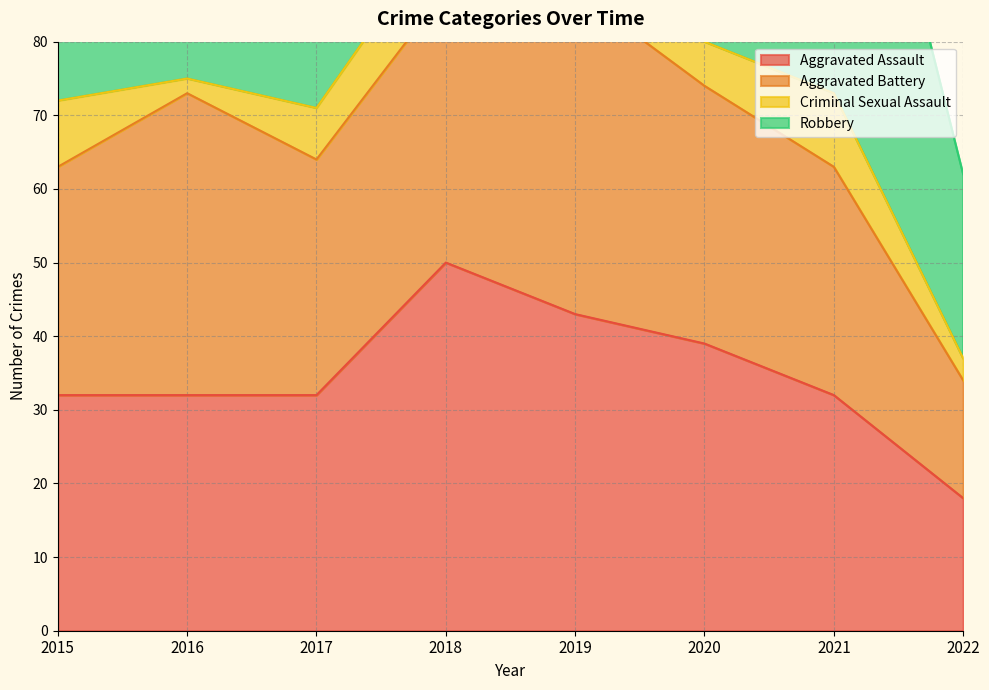

Reading right to left, what are all the values shown in this chart?

Aggravated Assault: 18	32	39	43	50	32	32	32
Aggravated Battery: 16	31	35	44	37	32	41	31
Criminal Sexual Assault: 3	10	6	11	9	7	2	9
Robbery: 25	59	40	17	33	55	69	41